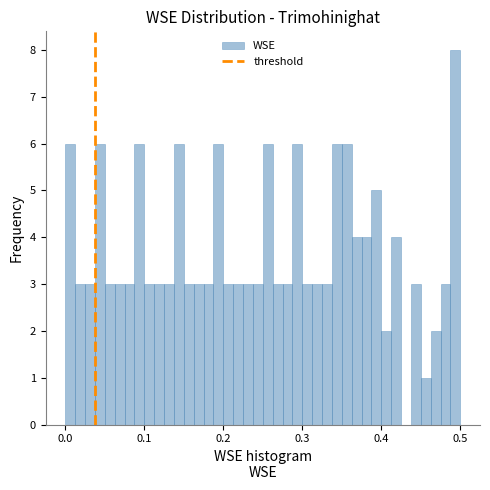

Read against the x-axis, roughly where is the centre of the tallest bar?

0.49